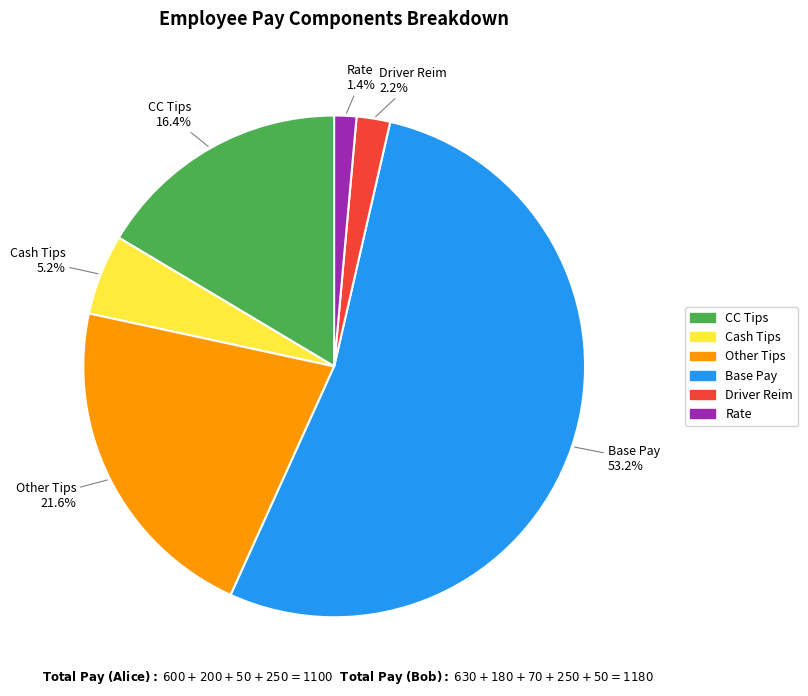

Is there any slice that represents more than half of the pie?

Yes